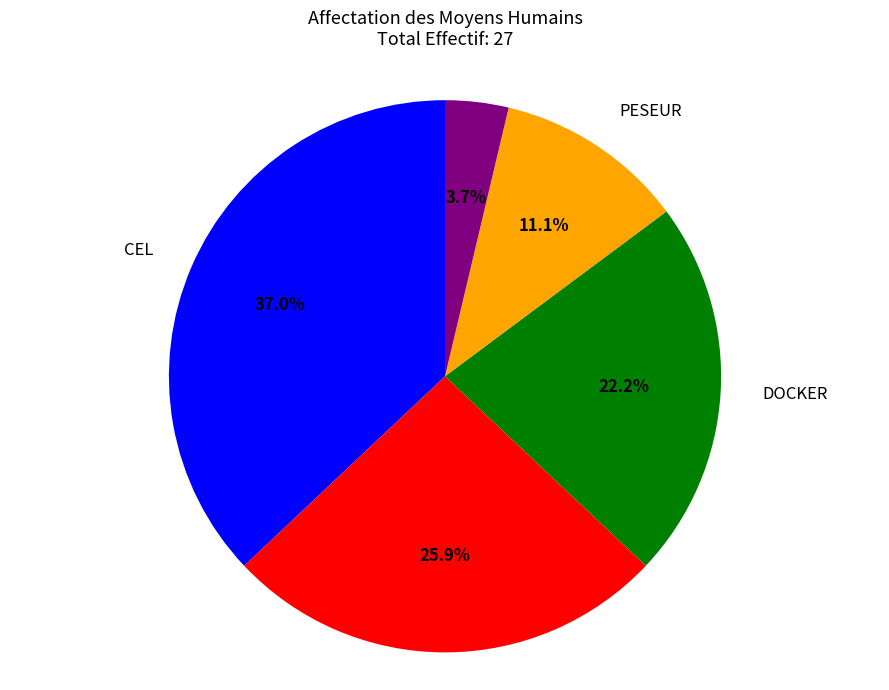

Is there any slice that represents more than half of the pie?

No